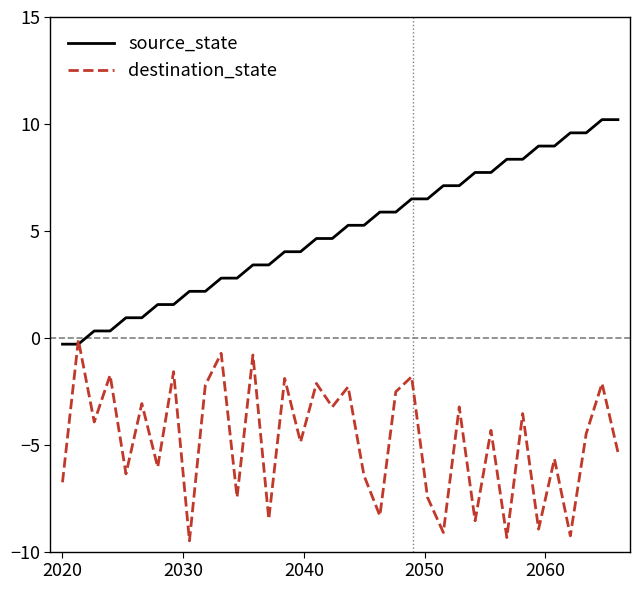

What is the difference between the second highest and second lowest values in the source_state series?

10.5